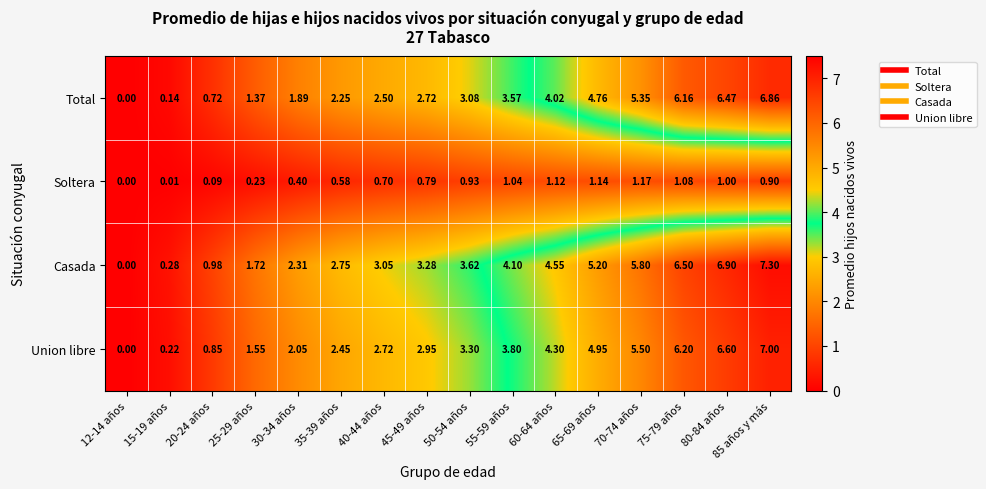

Which series has the largest total across all categories?

Casada